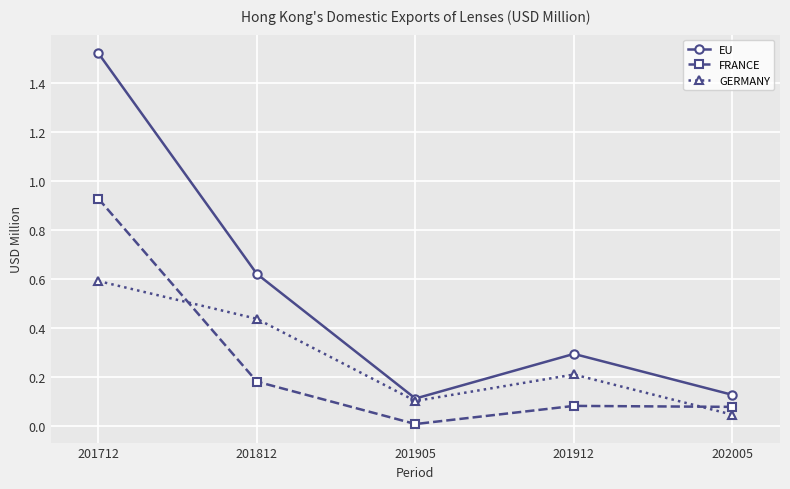

Which series has the largest range (max minus min)?

EU